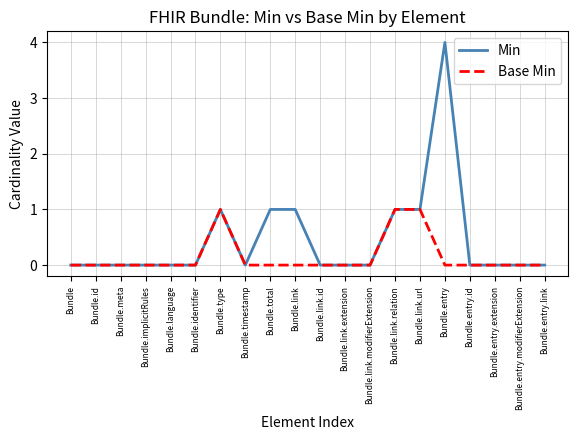

Which series has the largest total across all categories?

Min